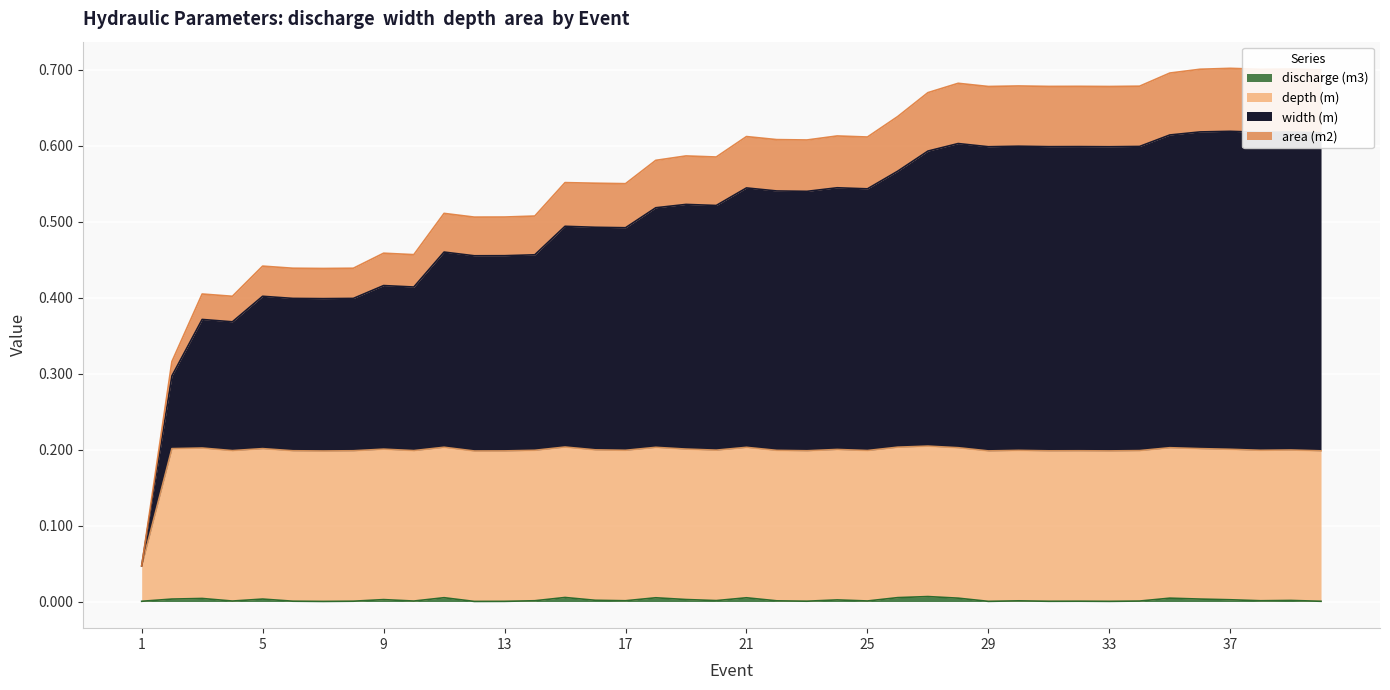

Is the value of area (m2) at 10 greater than the value of width (m) at 9?

No